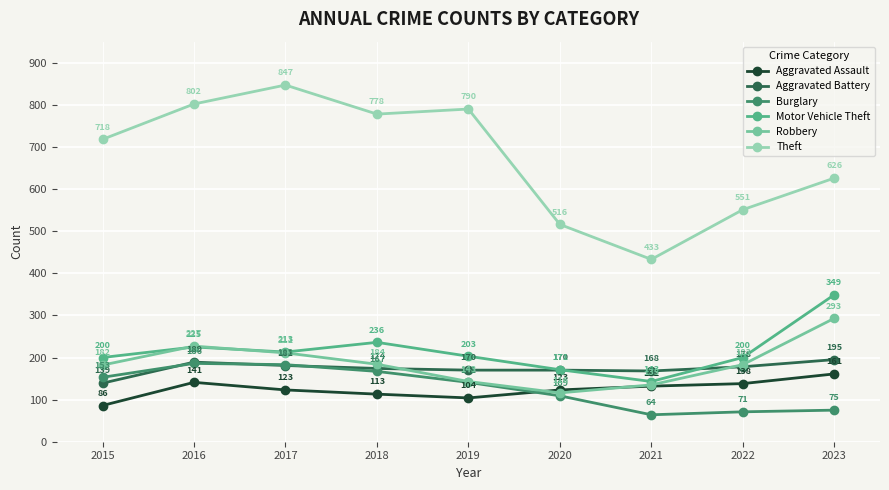

Is the value of Theft at 2015 greater than the value of Robbery at 2019?

Yes